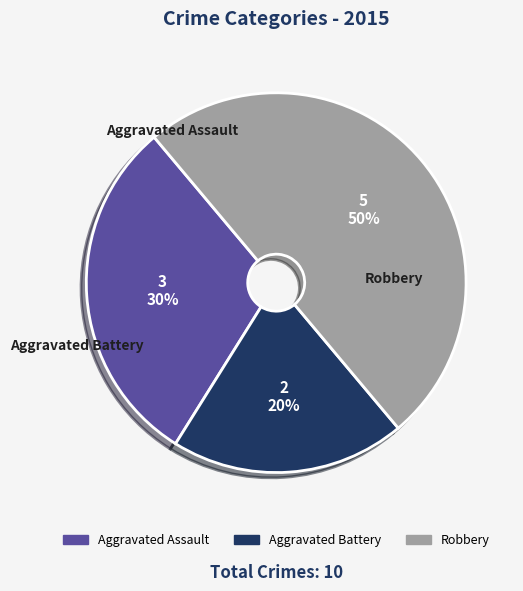

Rank the categories by value from lowest to highest.

Aggravated Battery, Aggravated Assault, Robbery